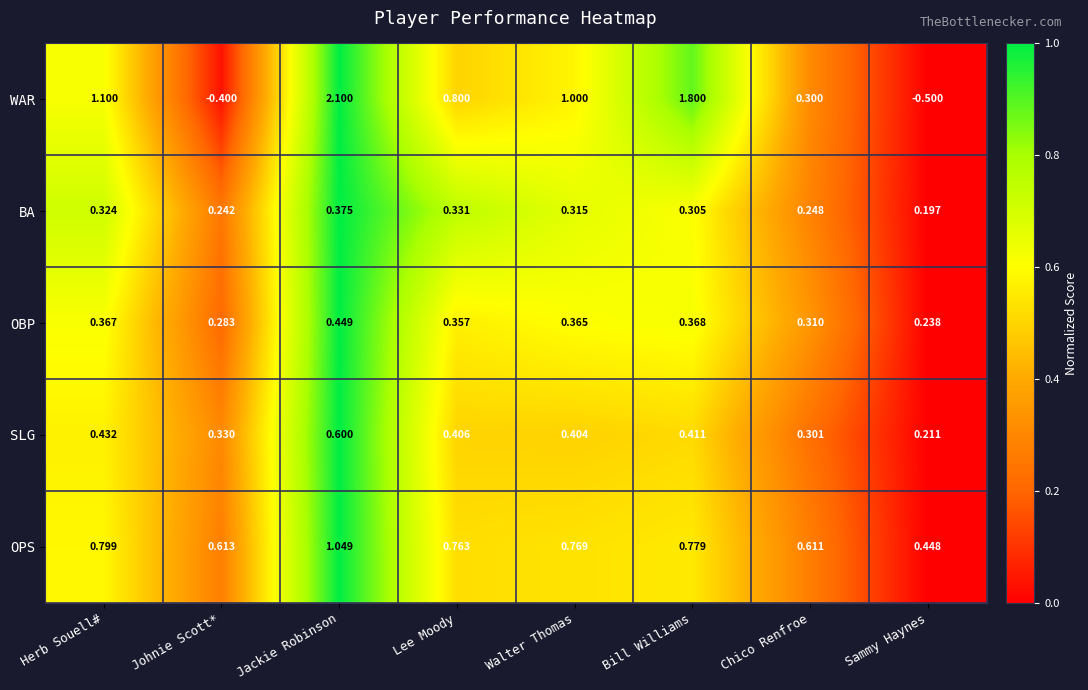

Which category has the lowest value in the SLG series?

Sammy Haynes